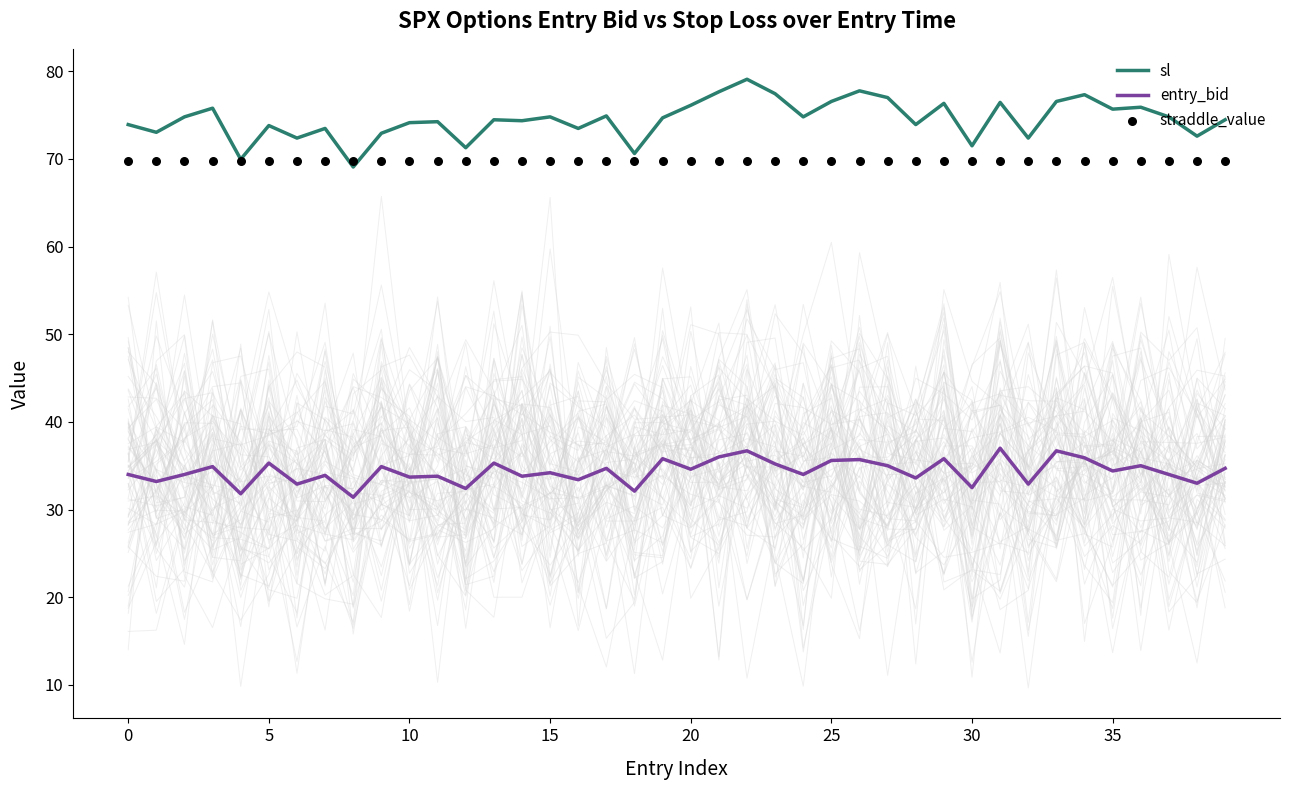

Which series reaches the minimum Y coordinate?

entry_bid